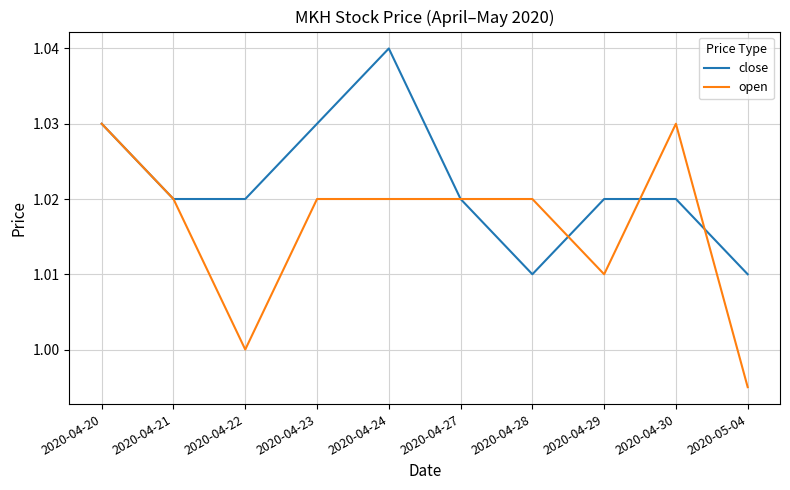

List the series in order of their peak value, lowest first.

open, close